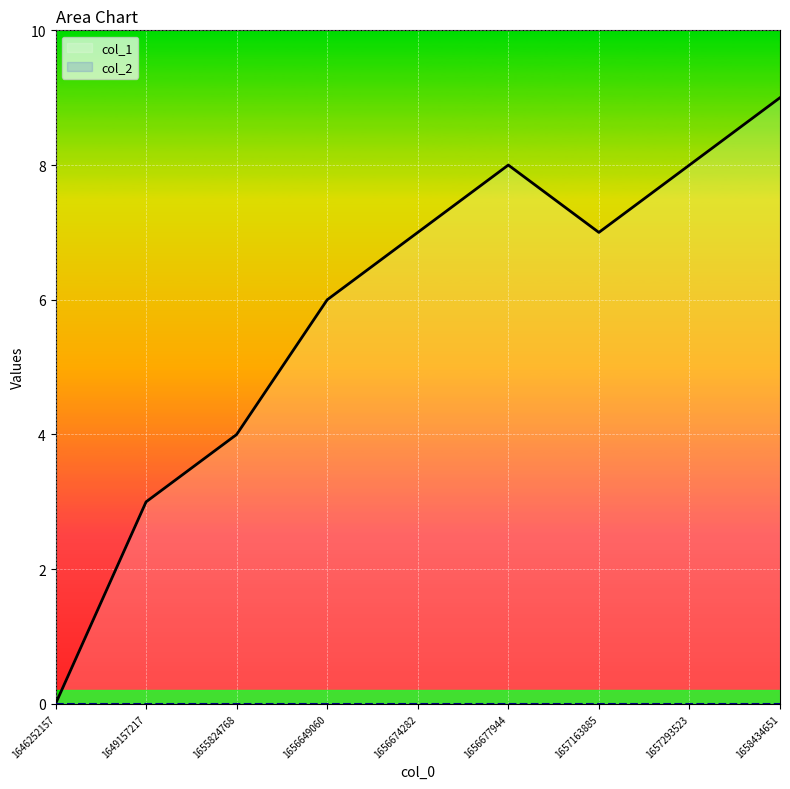

How many values are below 7?

4